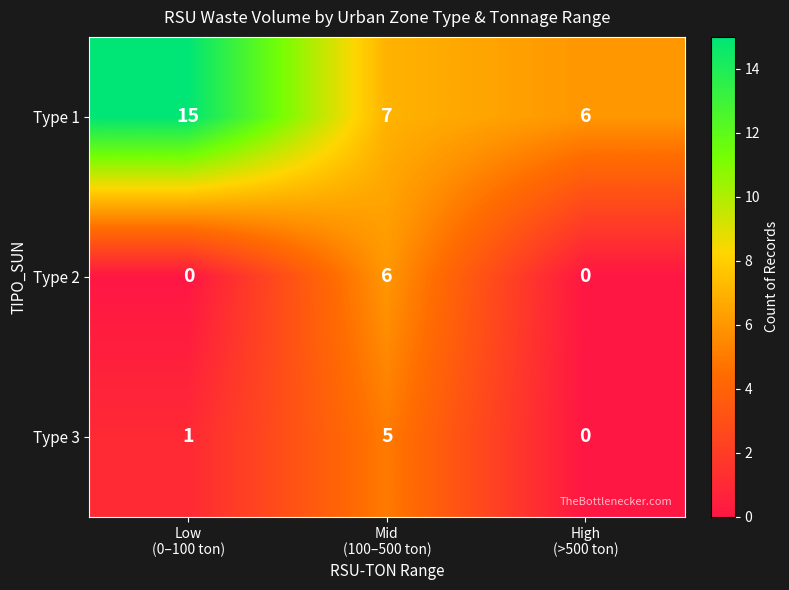

Reading left to right, transcribe all the data shown in this chart.

Type 1: 15	7	6
Type 2: 0	6	0
Type 3: 1	5	0